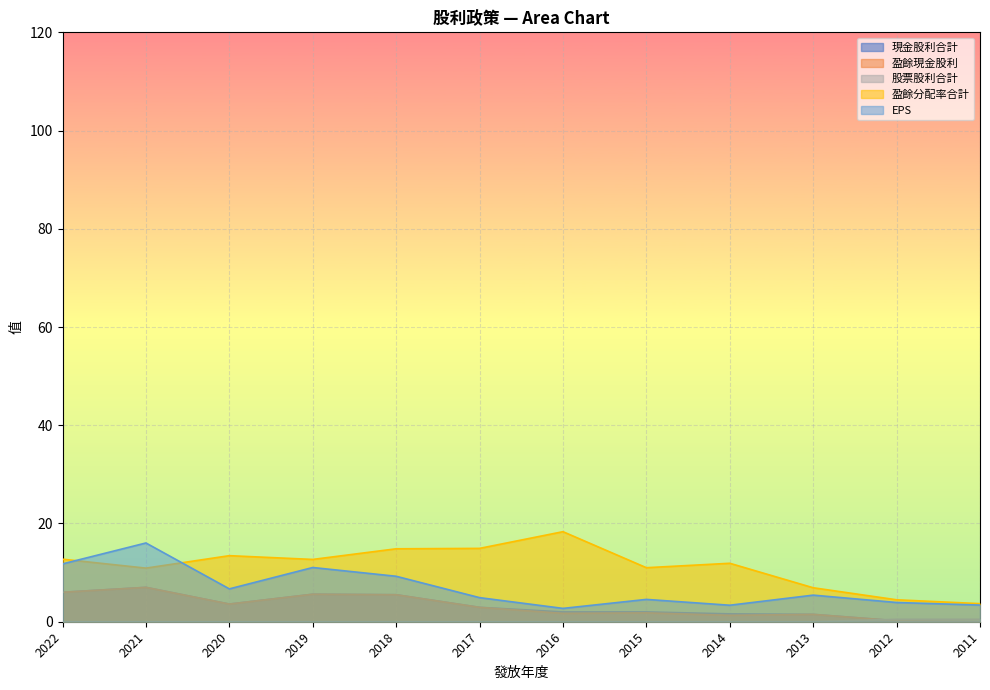

At which label is 盈餘分配率合計 closest to 11?

2015